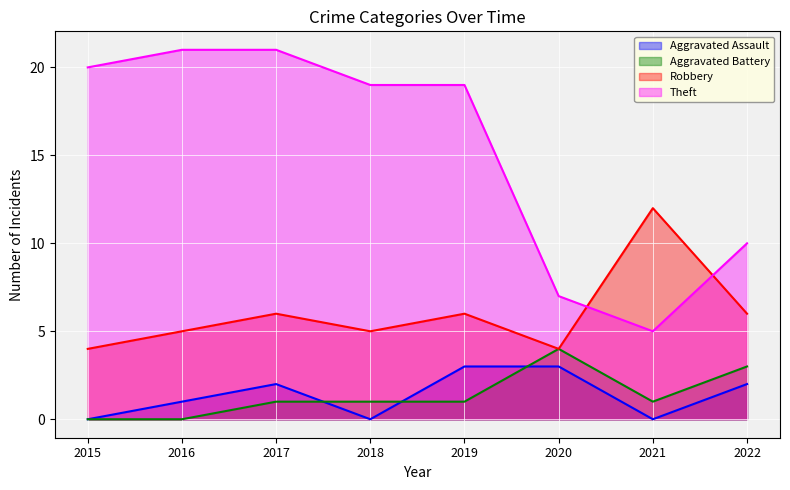

Reading left to right, transcribe all the data shown in this chart.

Aggravated Assault: 0	1	2	0	3	3	0	2
Aggravated Battery: 0	0	1	1	1	4	1	3
Robbery: 4	5	6	5	6	4	12	6
Theft: 20	21	21	19	19	7	5	10